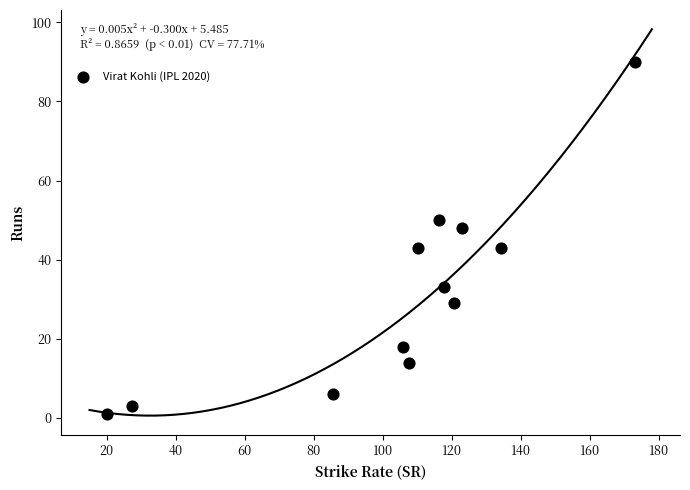

What is the range of Y values (max minus min)?

89